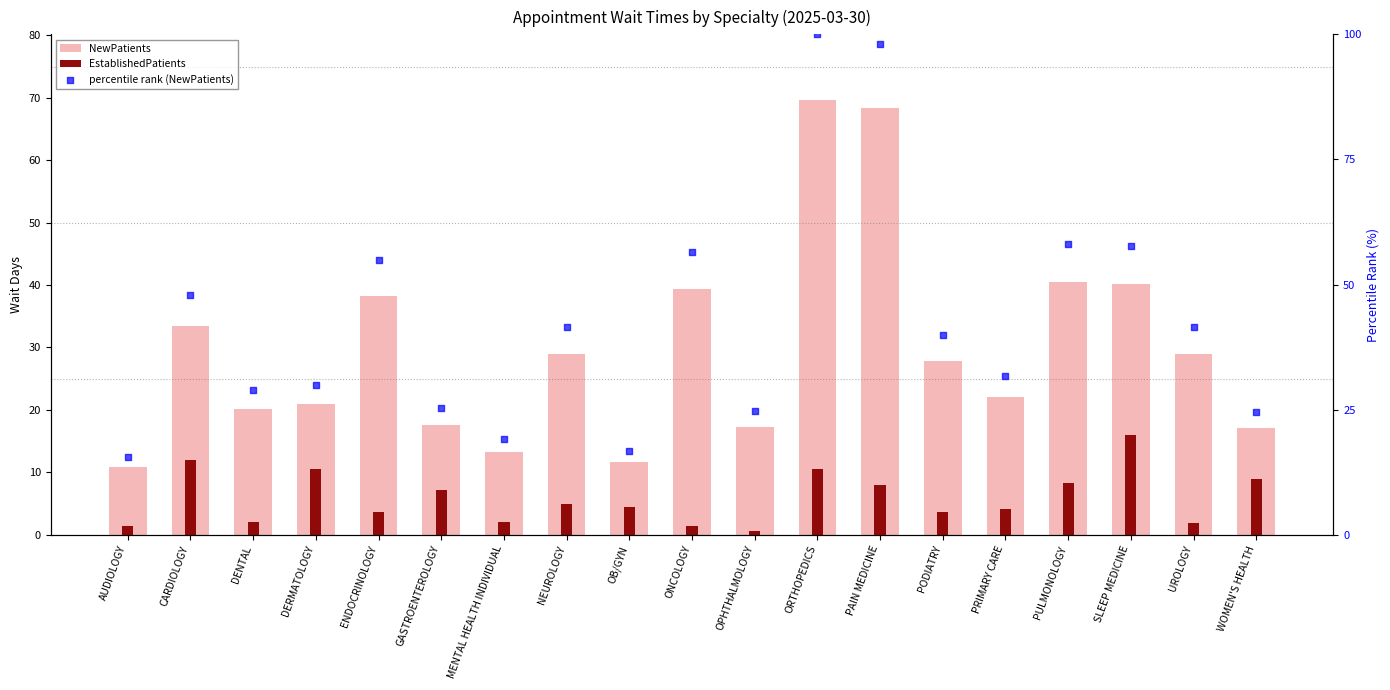

Which series reaches the minimum Y coordinate?

EstablishedPatients